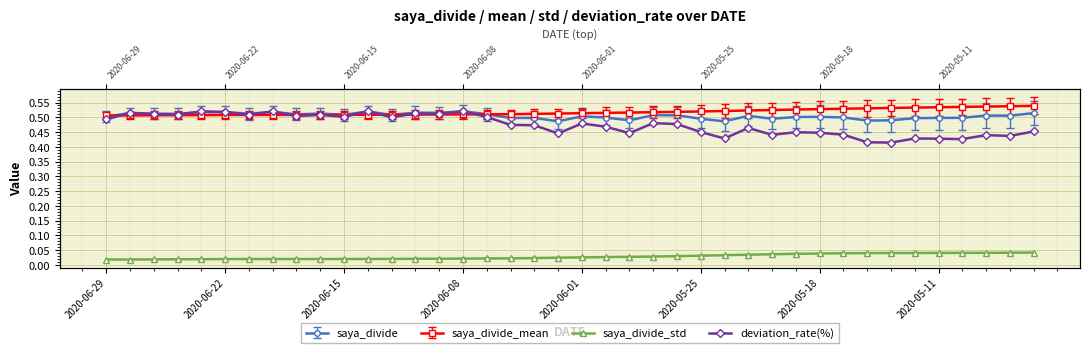

Which series has the largest range (max minus min)?

deviation_rate(%)